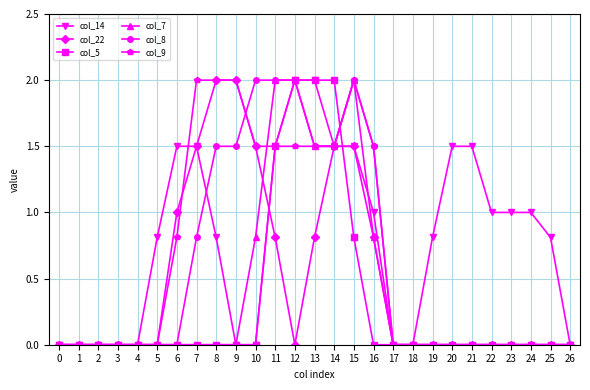

Reading right to left, list all the values displayed in this chart.

col_14: 26=0.0	25=0.8	24=1.0	23=1.0	22=1.0	21=1.5	20=1.5	19=0.8	18=0.0	17=0.0	16=1.0	15=1.5	14=1.5	13=2.0	12=2.0	11=1.5	10=0.0	9=0.0	8=0.8	7=1.5	6=1.5	5=0.8	4=0.0	3=0.0	2=0.0	1=0.0	0=0.0
col_22: 26=0.0	25=0.0	24=0.0	23=0.0	22=0.0	21=0.0	20=0.0	19=0.0	18=0.0	17=0.0	16=0.8	15=1.5	14=1.5	13=0.8	12=0.0	11=0.8	10=1.5	9=2.0	8=2.0	7=1.5	6=1.0	5=0.0	4=0.0	3=0.0	2=0.0	1=0.0	0=0.0
col_5: 26=0.0	25=0.0	24=0.0	23=0.0	22=0.0	21=0.0	20=0.0	19=0.0	18=0.0	17=0.0	16=0.0	15=0.8	14=2.0	13=2.0	12=2.0	11=1.5	10=0.0	9=0.0	8=0.0	7=0.0	6=0.0	5=0.0	4=0.0	3=0.0	2=0.0	1=0.0	0=0.0
col_7: 26=0.0	25=0.0	24=0.0	23=0.0	22=0.0	21=0.0	20=0.0	19=0.0	18=0.0	17=0.0	16=0.8	15=2.0	14=1.5	13=1.5	12=2.0	11=2.0	10=0.8	9=0.0	8=0.0	7=0.0	6=0.0	5=0.0	4=0.0	3=0.0	2=0.0	1=0.0	0=0.0
col_8: 26=0.0	25=0.0	24=0.0	23=0.0	22=0.0	21=0.0	20=0.0	19=0.0	18=0.0	17=0.0	16=1.5	15=2.0	14=1.5	13=1.5	12=2.0	11=2.0	10=2.0	9=1.5	8=1.5	7=0.8	6=0.0	5=0.0	4=0.0	3=0.0	2=0.0	1=0.0	0=0.0
col_9: 26=0.0	25=0.0	24=0.0	23=0.0	22=0.0	21=0.0	20=0.0	19=0.0	18=0.0	17=0.0	16=1.5	15=2.0	14=1.5	13=1.5	12=1.5	11=1.5	10=1.5	9=2.0	8=2.0	7=2.0	6=0.8	5=0.0	4=0.0	3=0.0	2=0.0	1=0.0	0=0.0